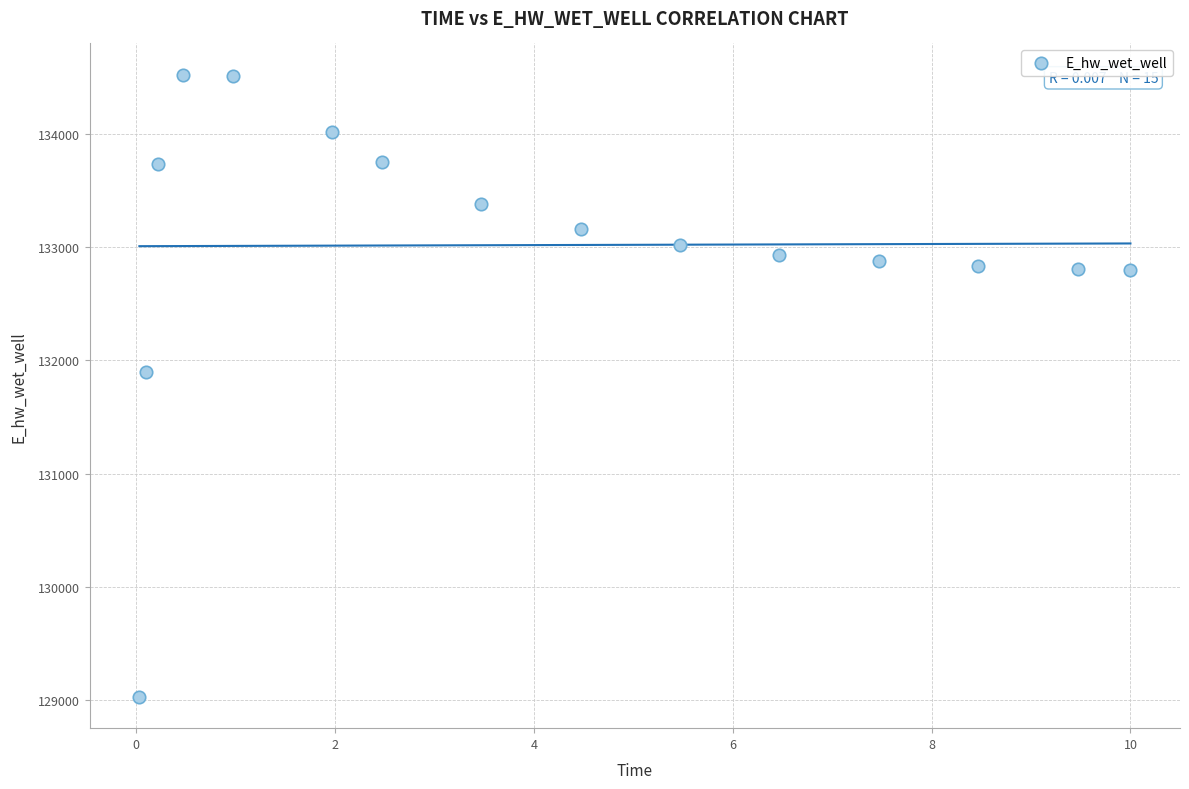

What Y value in the scatter plot is closest to 131775?

131894.7